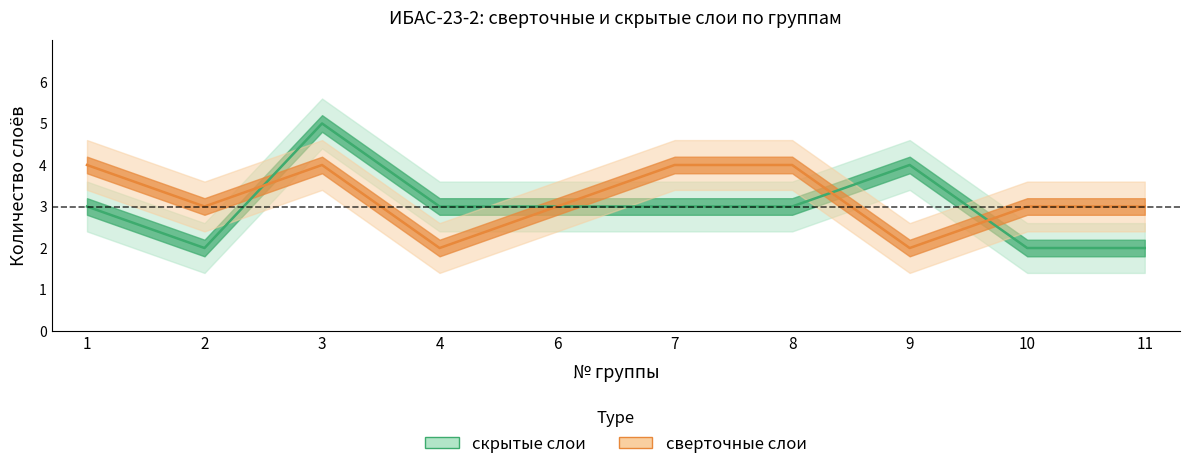

True or false: скрытые слои and сверточные слои intersect in this chart.

True